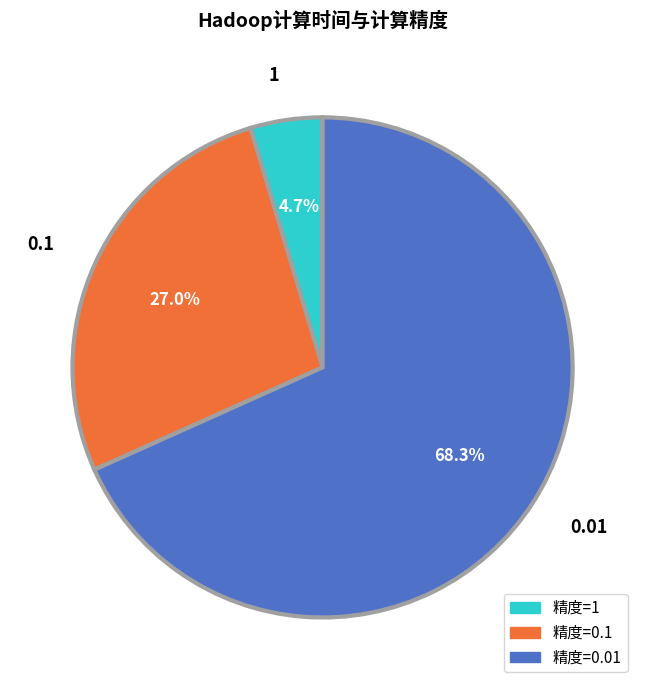

What percentage do 1 and 0.01 together represent?

73.0%